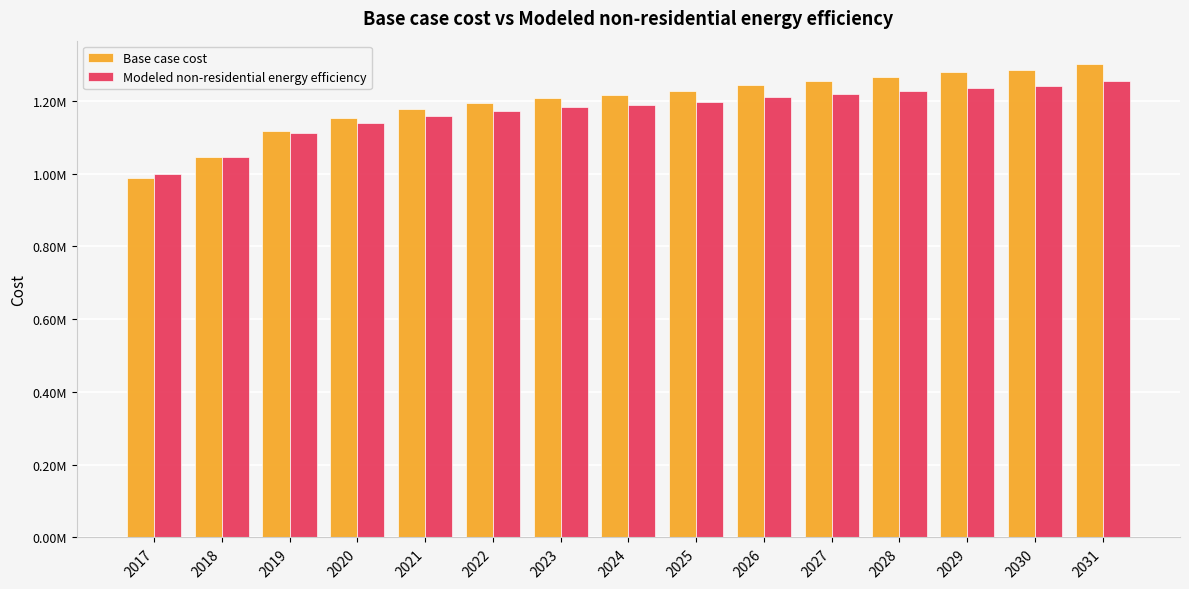

What are all the series names shown in the legend?

Base case cost, Modeled non-residential energy efficiency